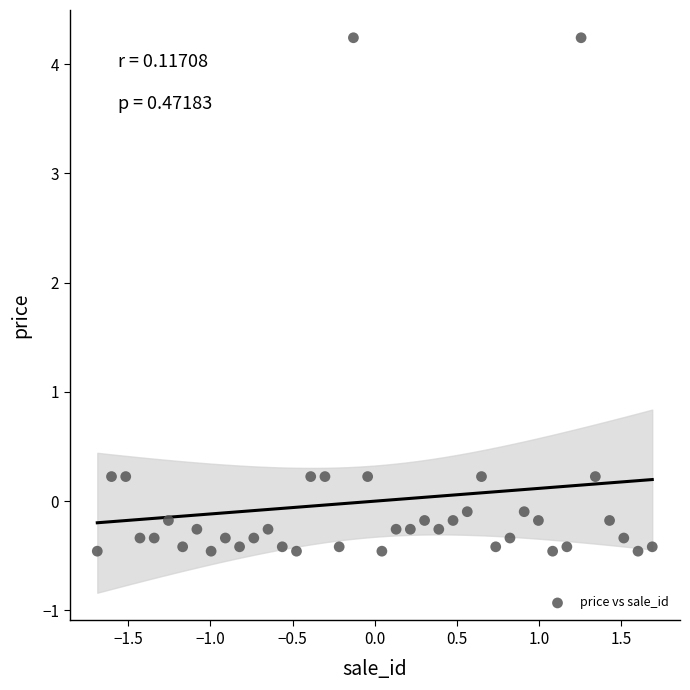

What is the range of Y values (max minus min)?

4.7